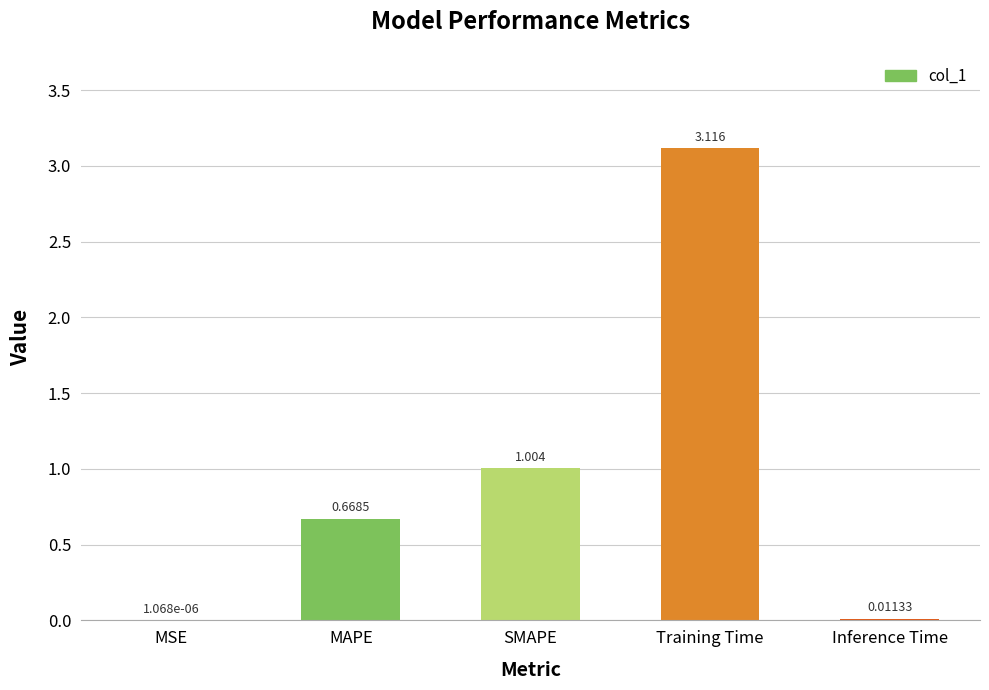

Between MSE and Inference Time, which is larger?

Inference Time